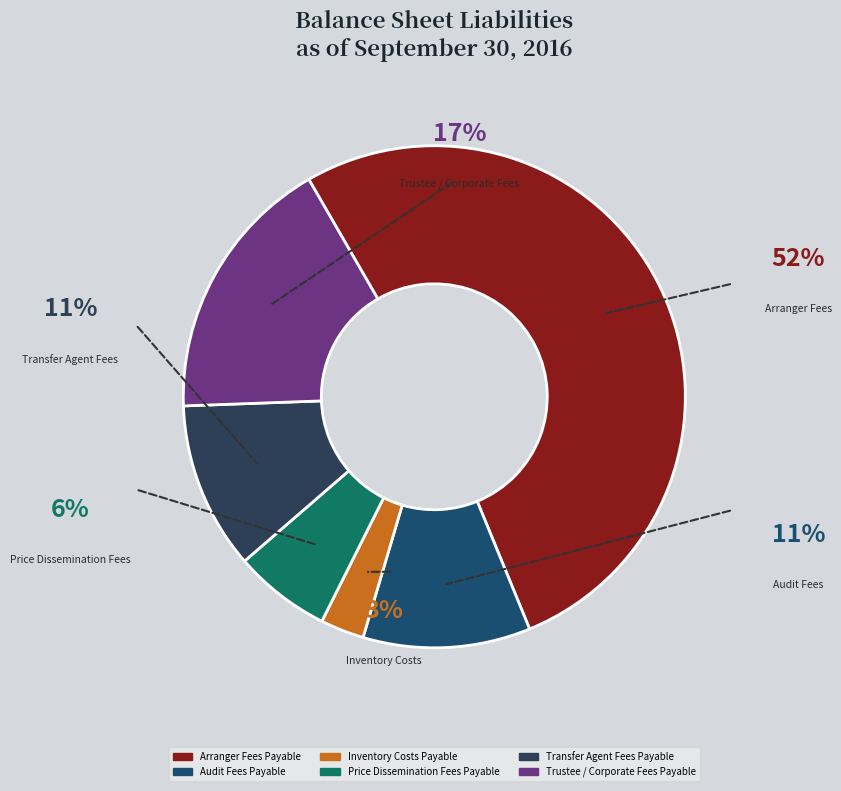

Is there a majority slice in this chart?

Yes